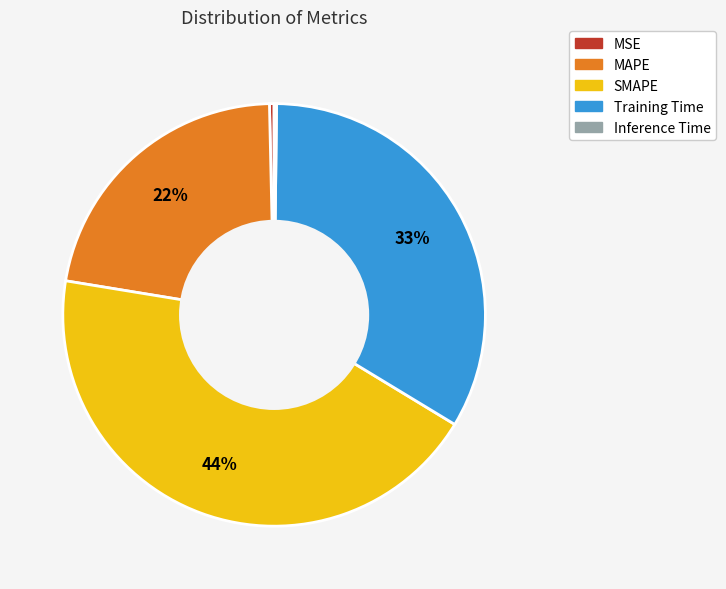

Which category has the biggest portion of the pie?

SMAPE